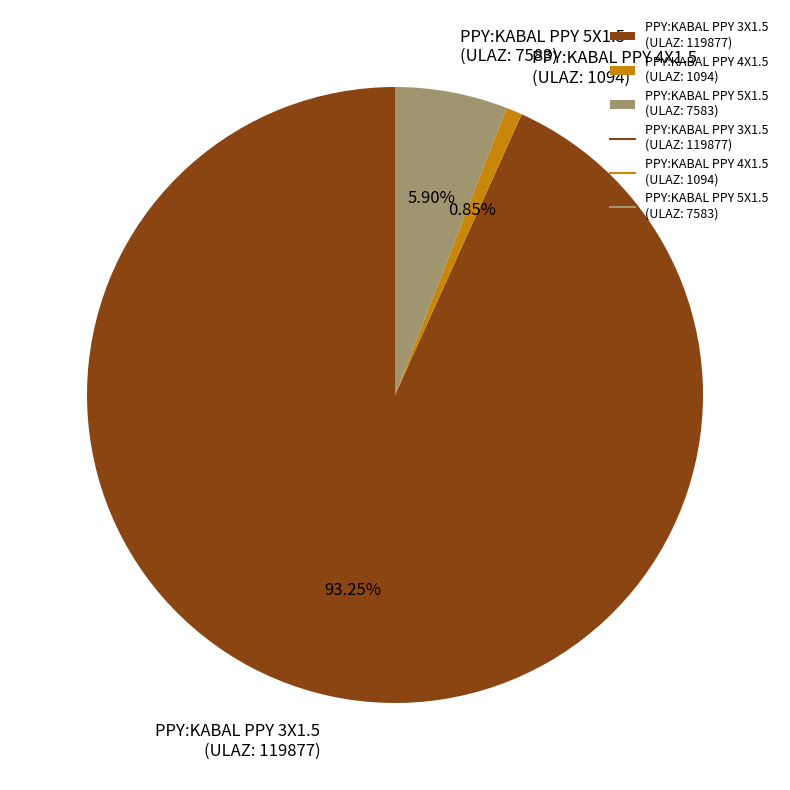

Which category has the biggest portion of the pie?

PPY:KABAL PPY 3X1.5 (ULAZ: 119877)